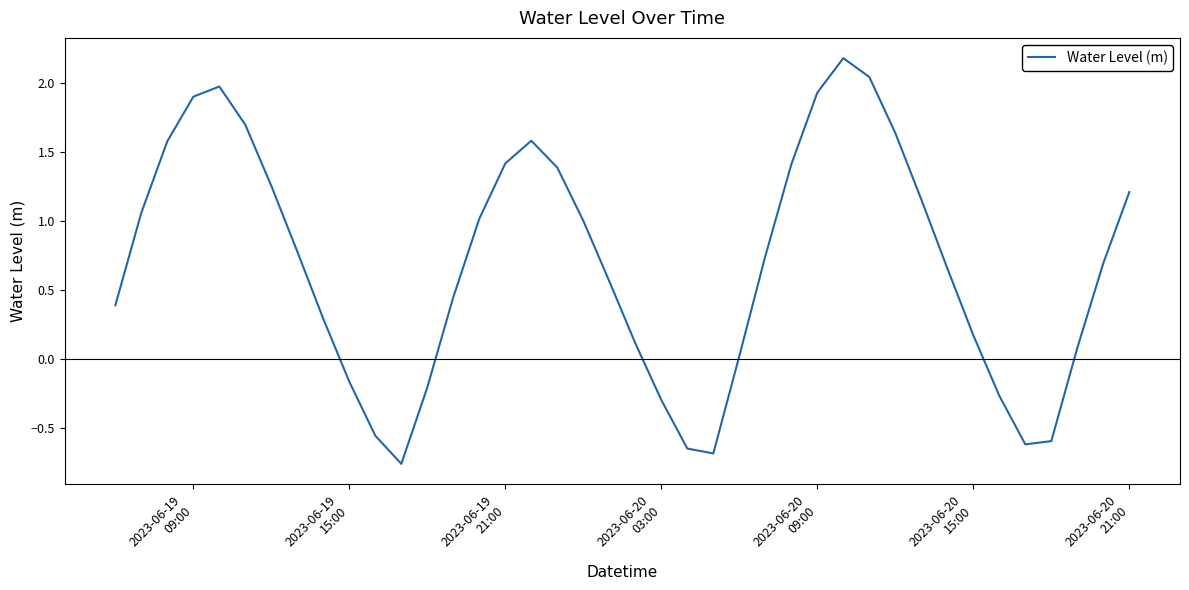

What is the maximum value shown in the chart?

2.2